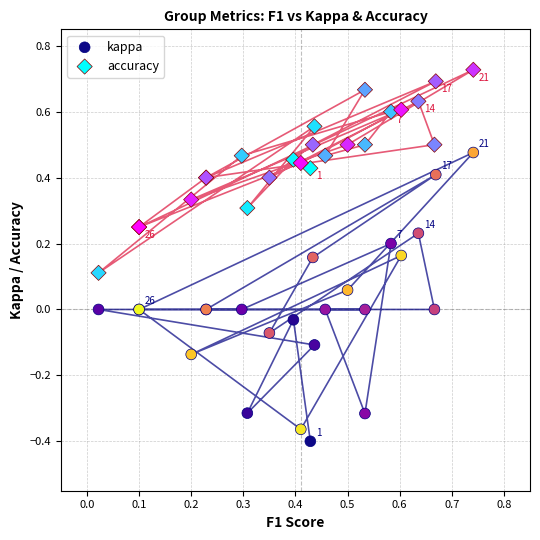

Which series has the widest spread of Y values?

kappa